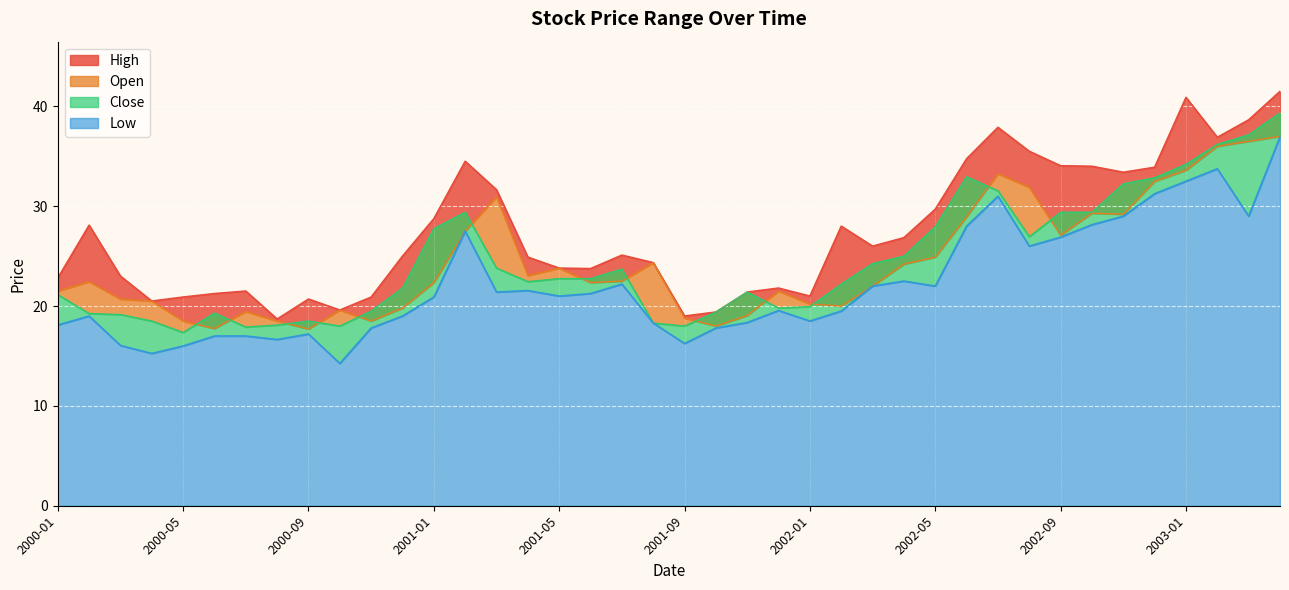

True or false: Close and High intersect in this chart.

False